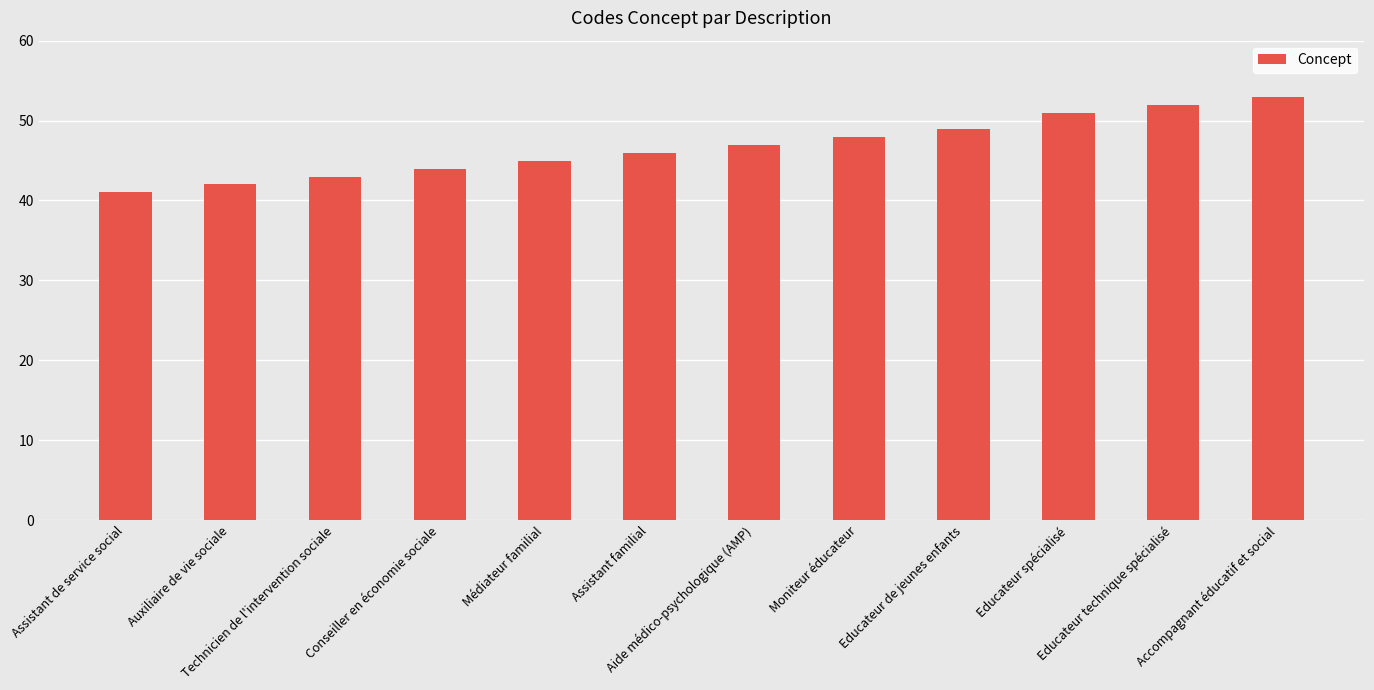

True or false: the data shows 21 at Moniteur éducateur.

False